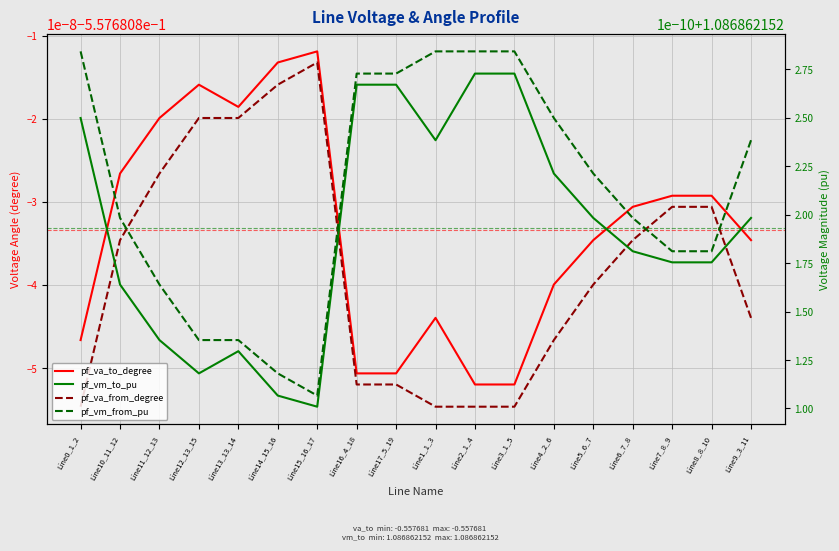

Which series has the largest total across all categories?

pf_vm_from_pu